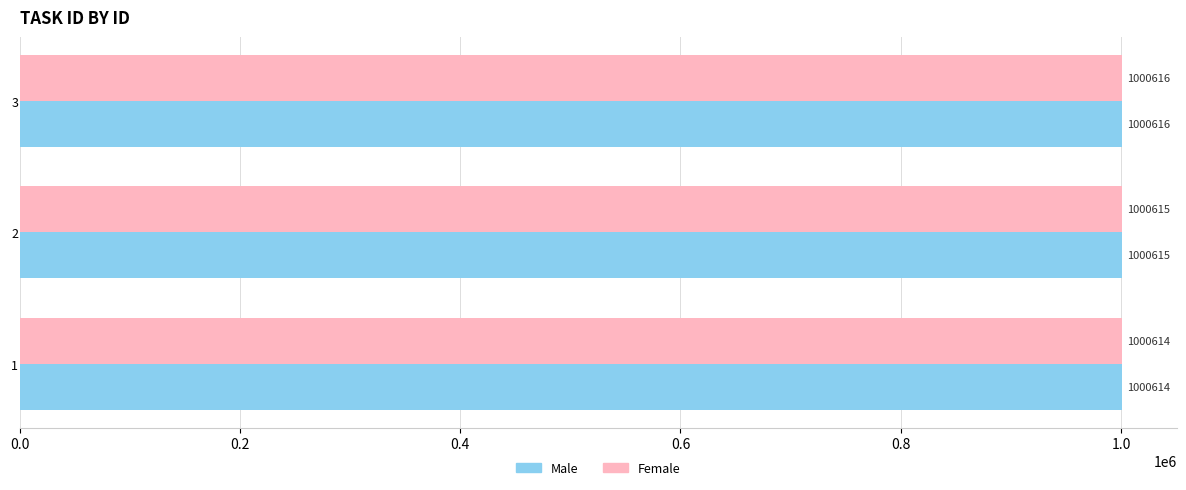

Is it true that Male equals 1395980 at 1?

False